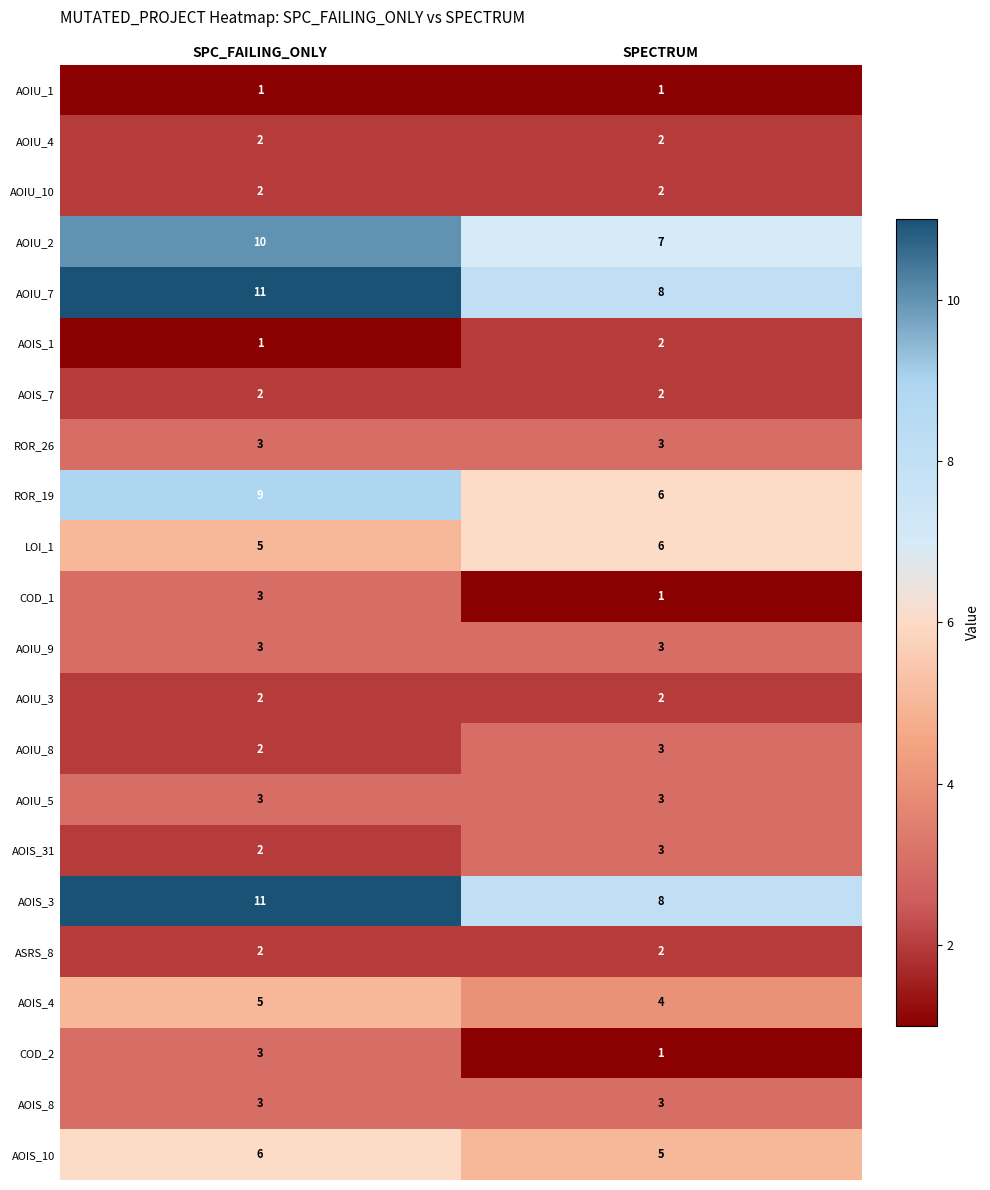

What value does the AOIU_7 series have at SPECTRUM?

8